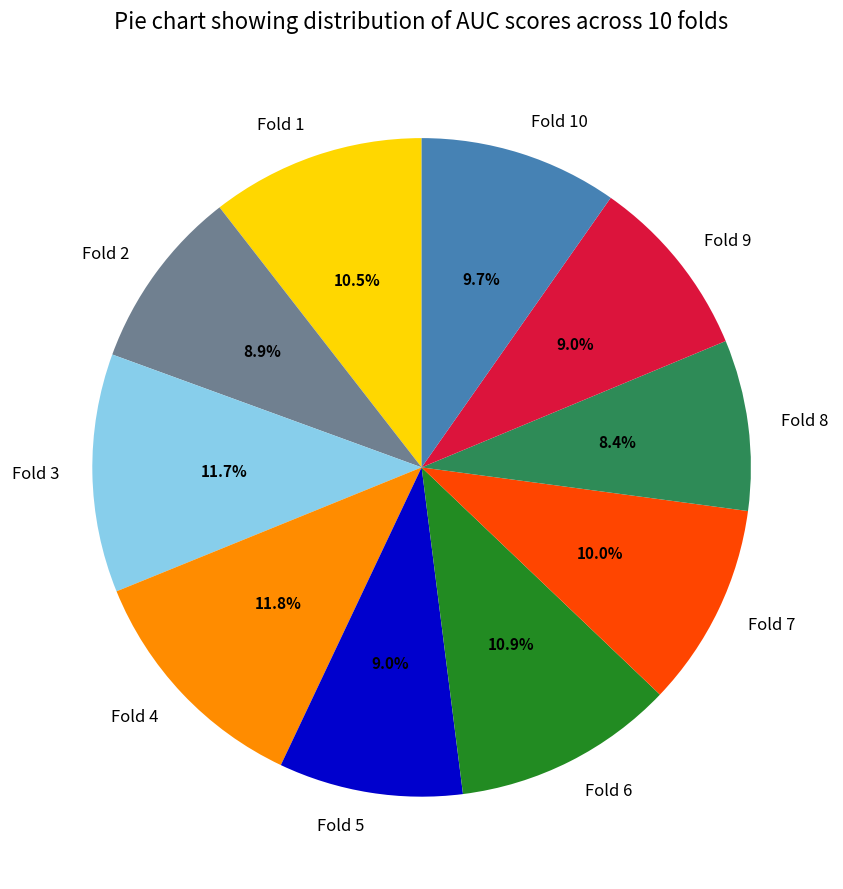

To the nearest percent, what is the difference between the largest and smallest slice percentages?

3%